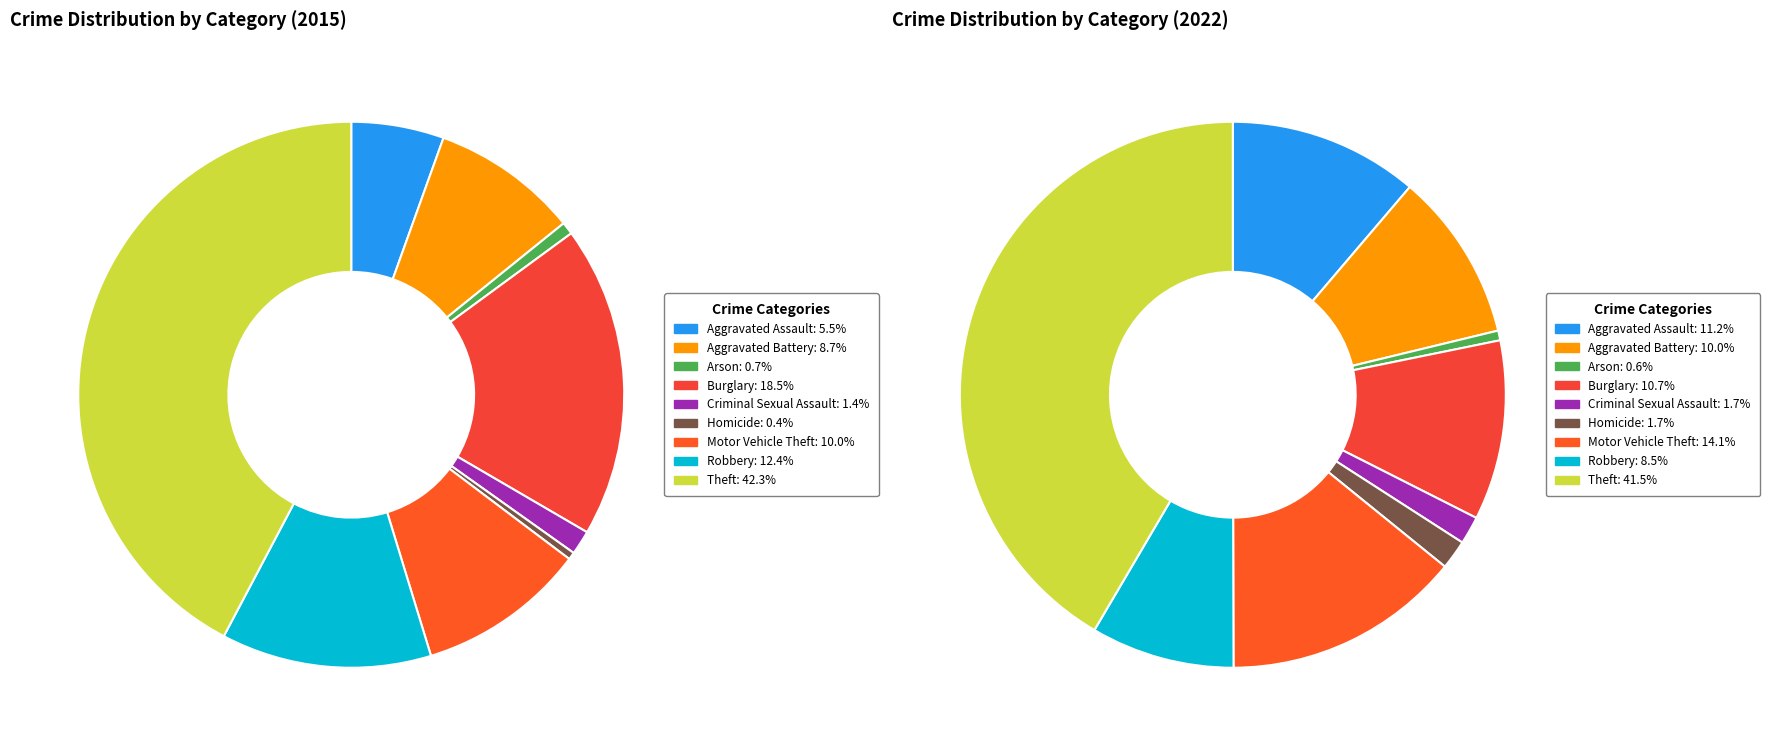

The 4 slice represents 15% of the pie. True or false?

False